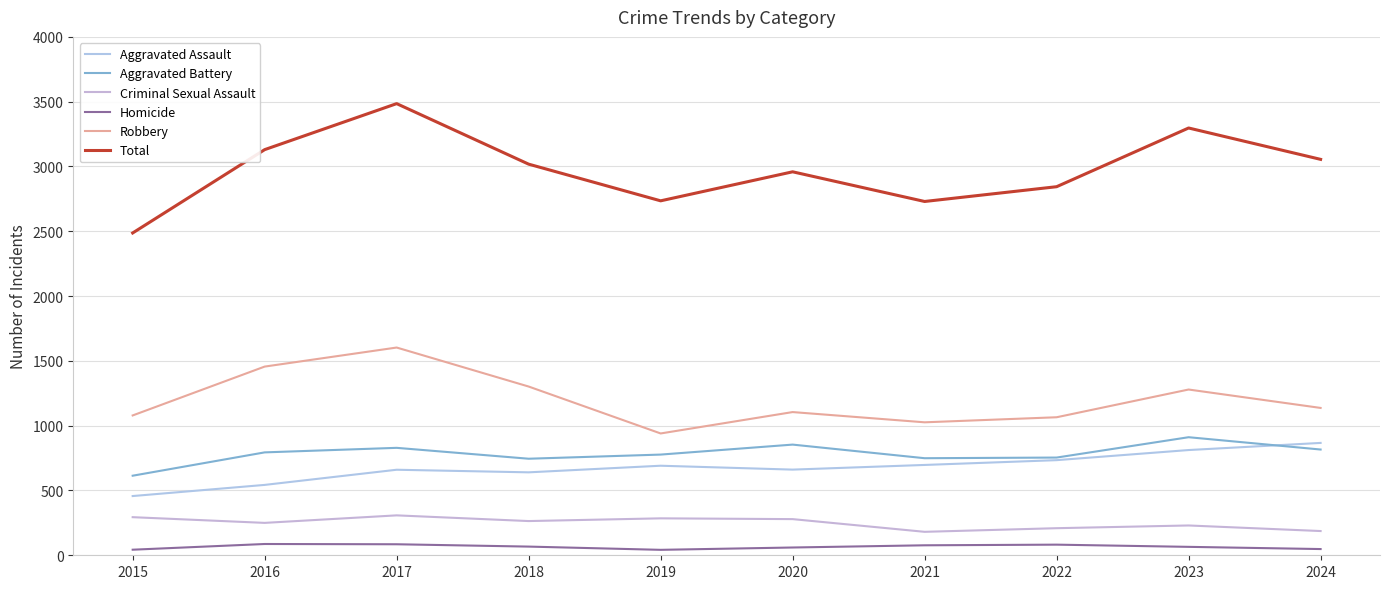

How many values in the Aggravated Battery series are below 794?

5